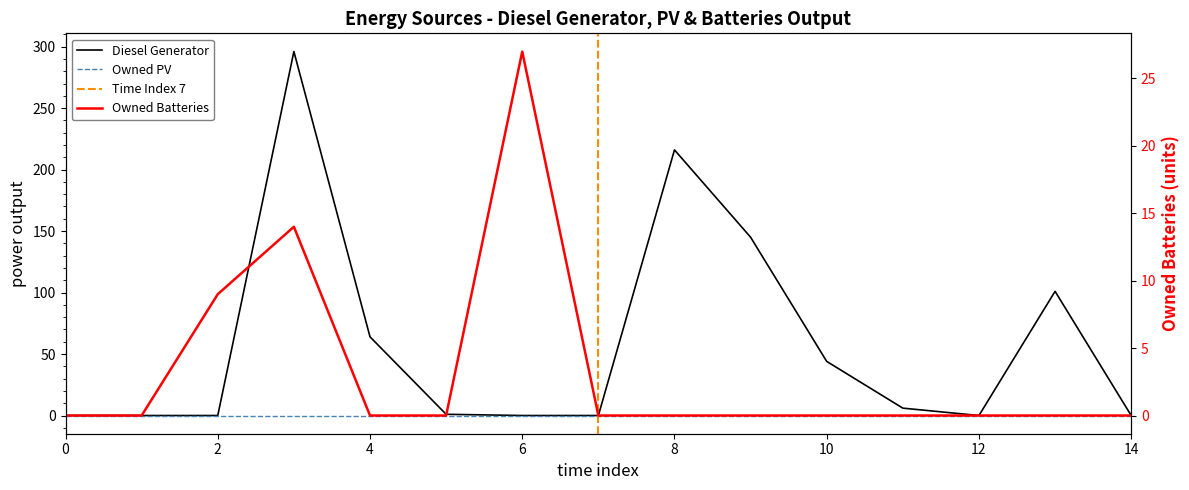

The Diesel Generator series shows 64 at 10. True or false?

False